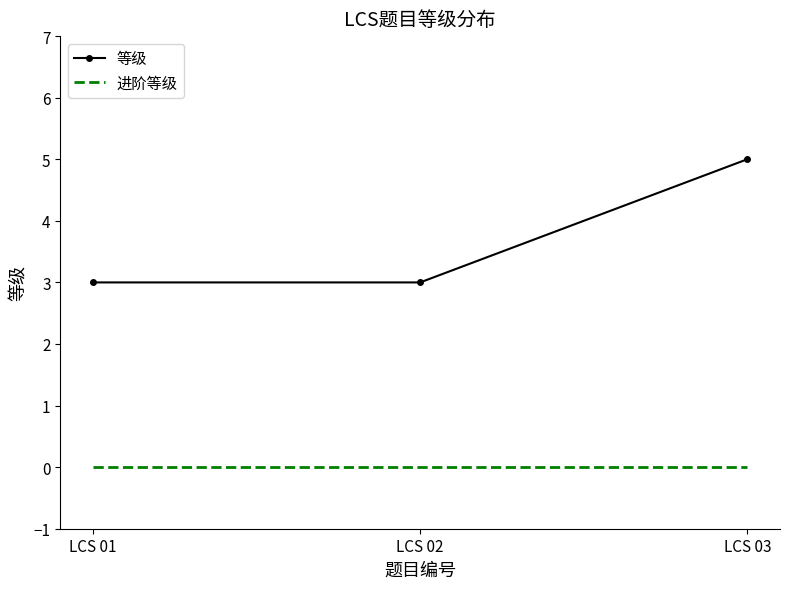

At how many categories does at least one series exceed 4?

1